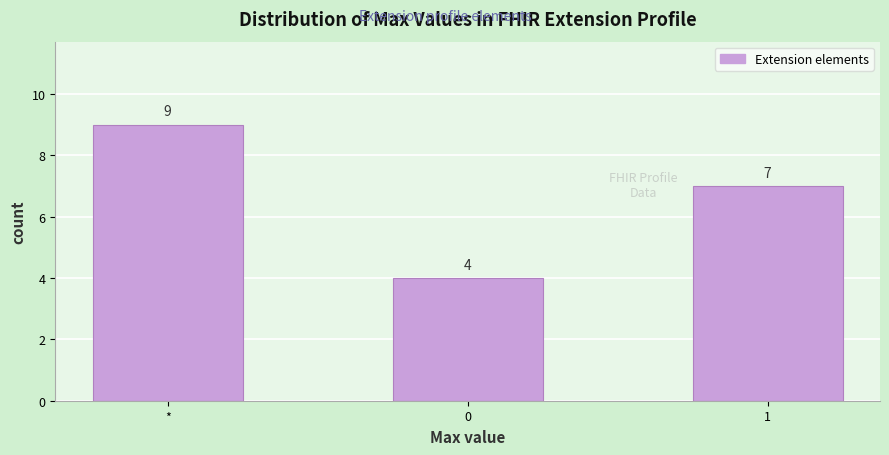

Reading right to left, extract all data points from this chart.

7	4	9